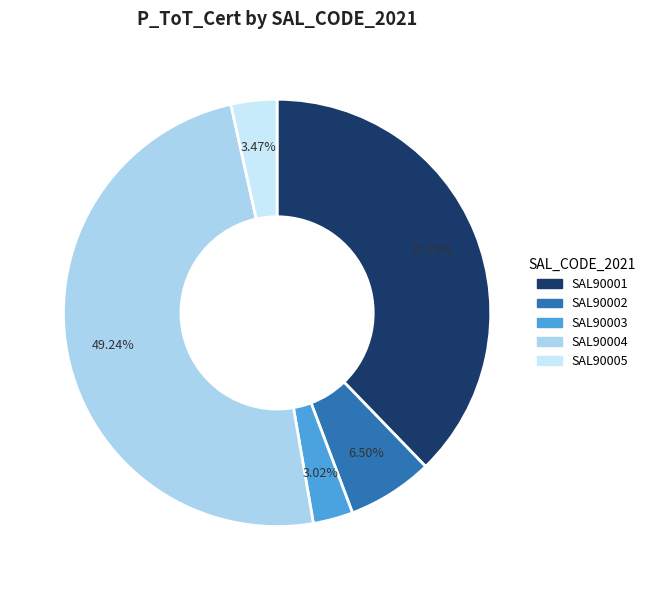

Does SAL90004 represent more than half of the total?

No